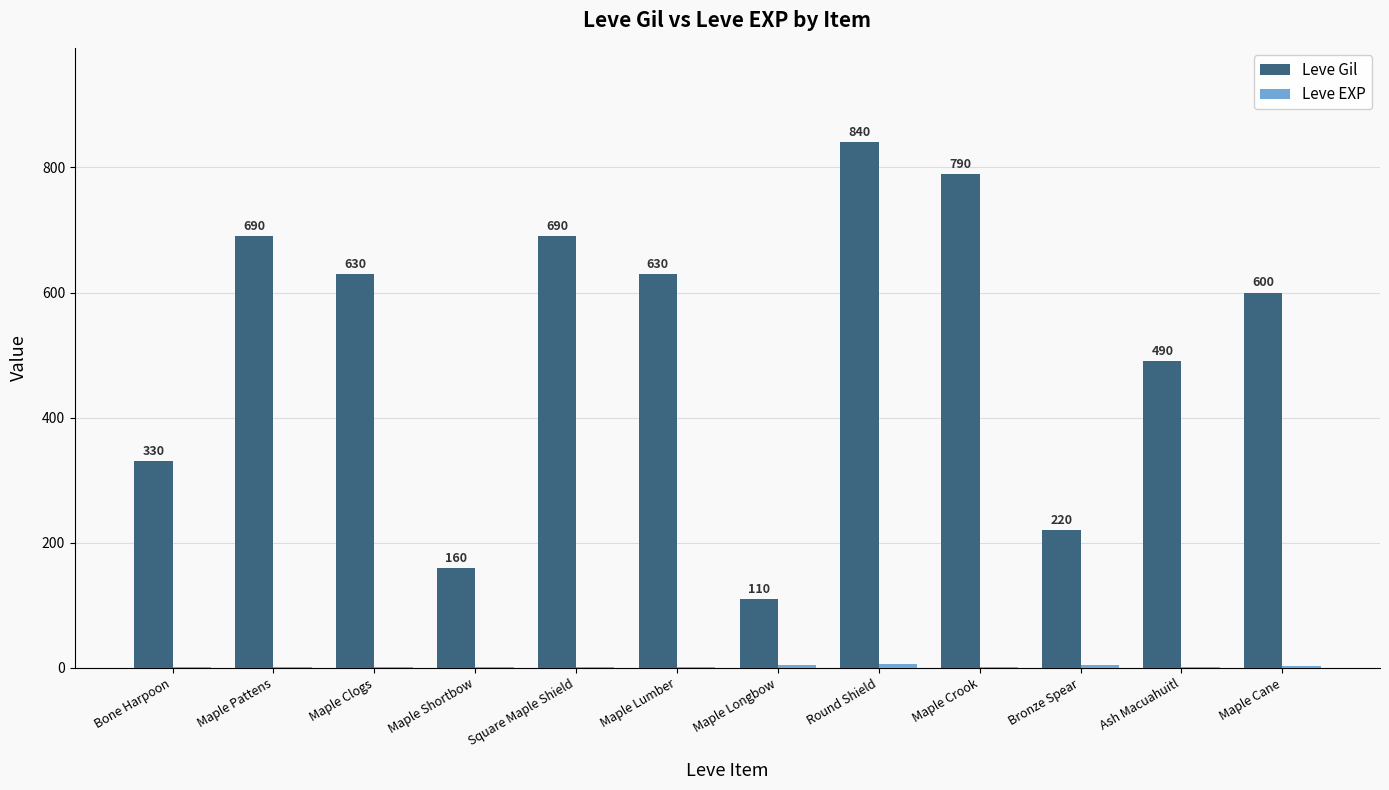

At which category is the sum across all series the highest?

Round Shield